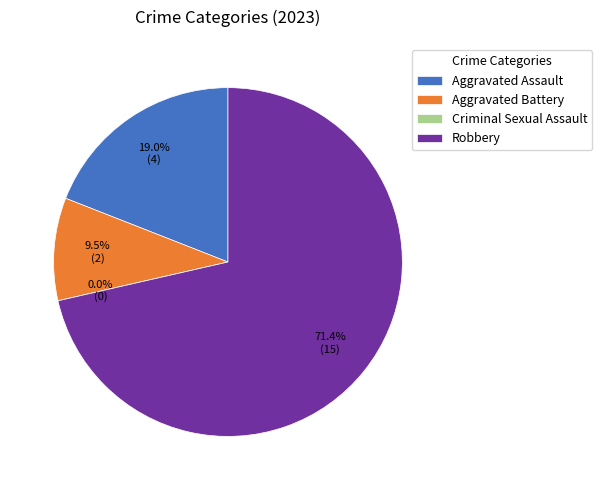

True or false: Aggravated Battery accounts for 10% of the total.

True